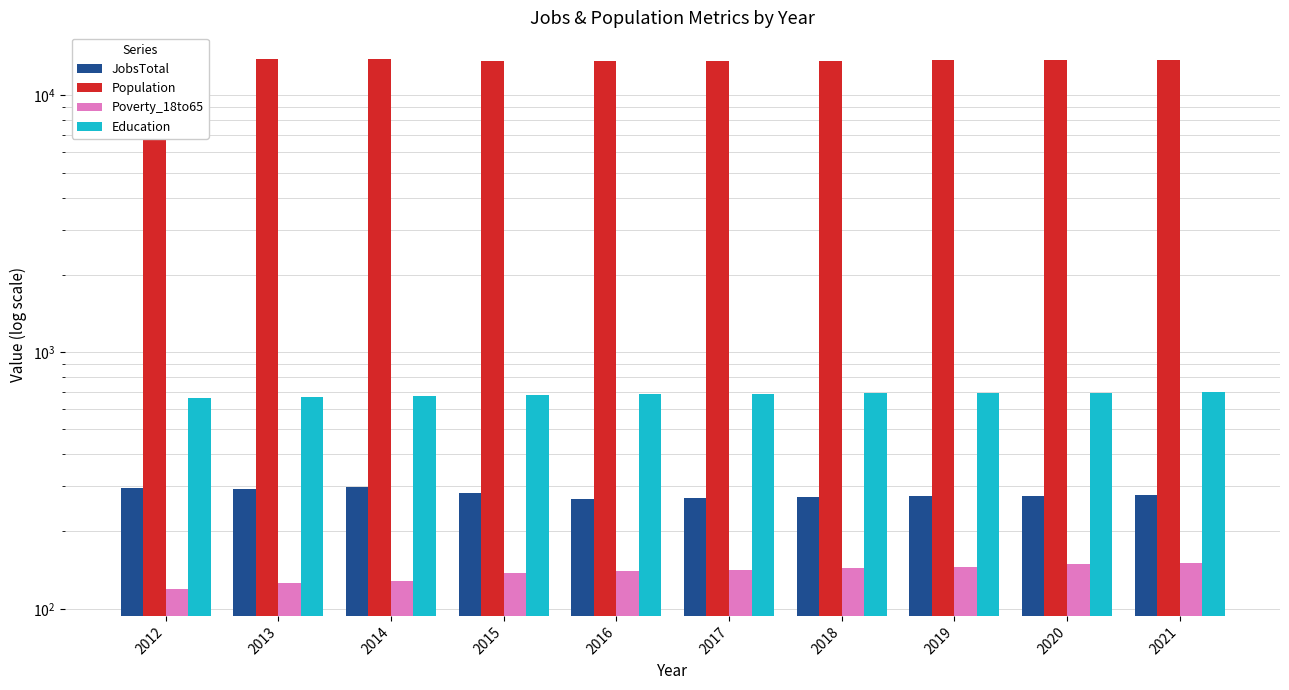

Which series has the largest total across all categories?

Population